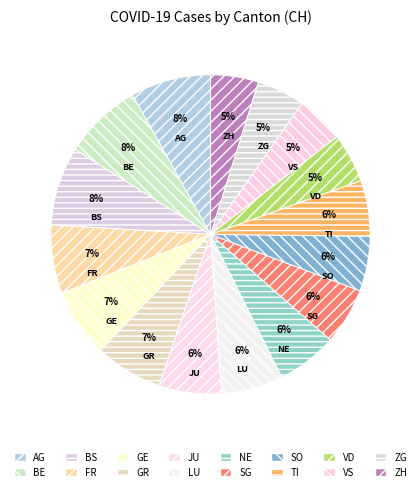

Does any single category account for the majority?

No